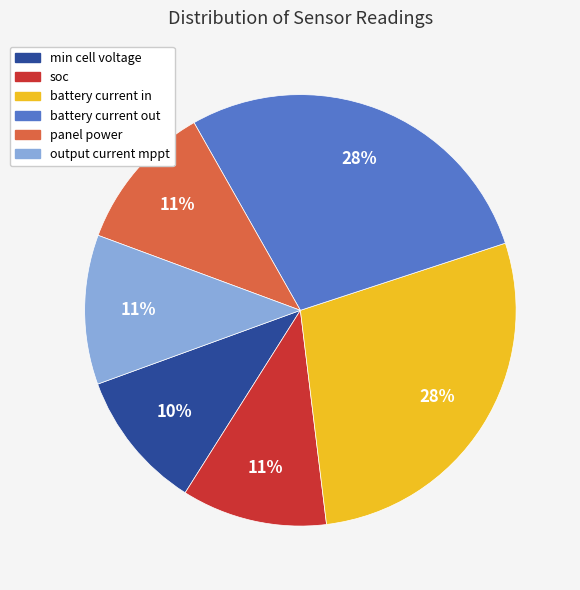

Do output current mppt and min cell voltage together represent more than half of the pie?

No